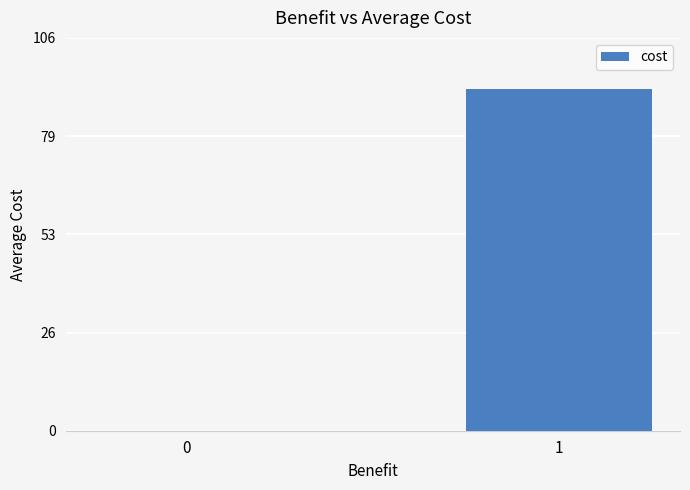

At which label does the data first exceed 92?

1